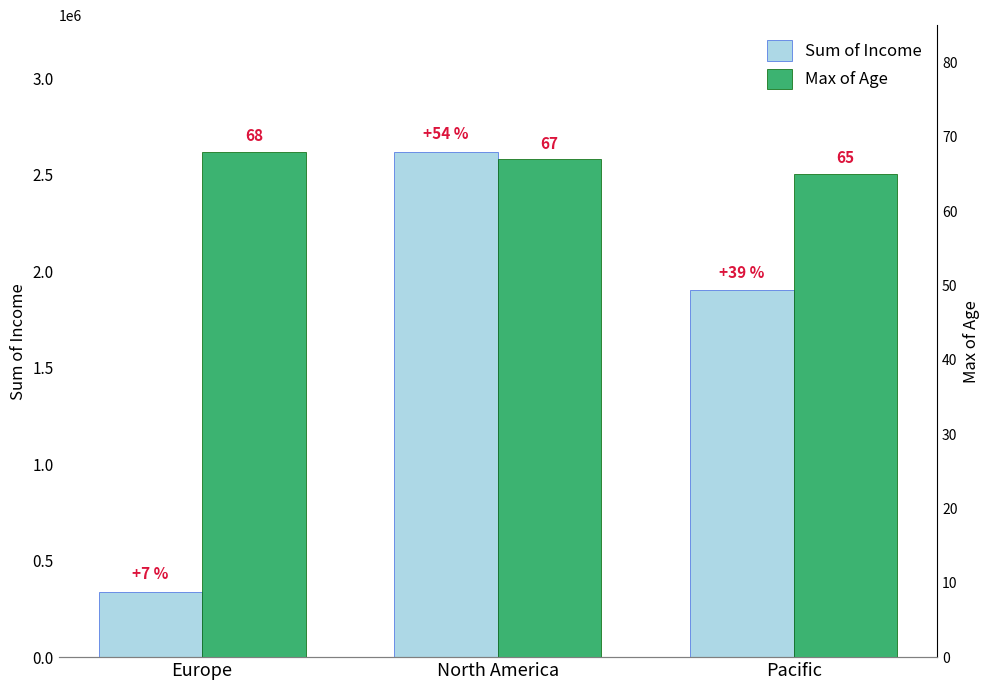

Rank the categories by Sum of Income value from highest to lowest.

North America, Pacific, Europe